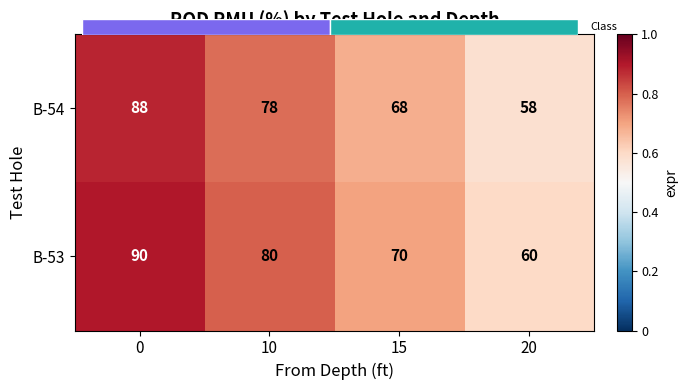

Count the number of categories in the chart.

4